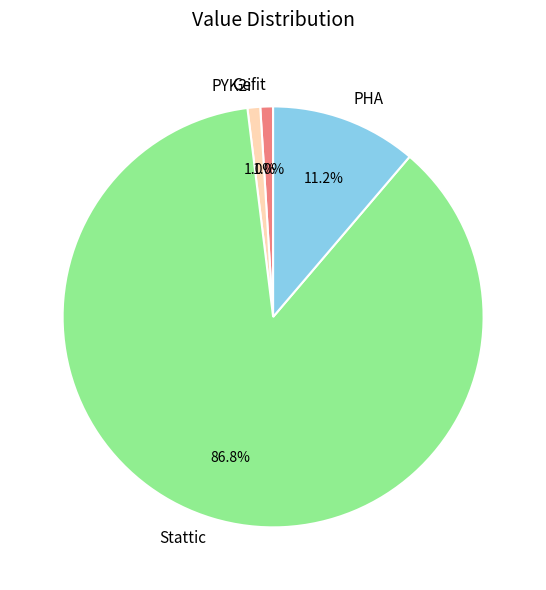

What portion of the pie excludes Stattic?

13.2%